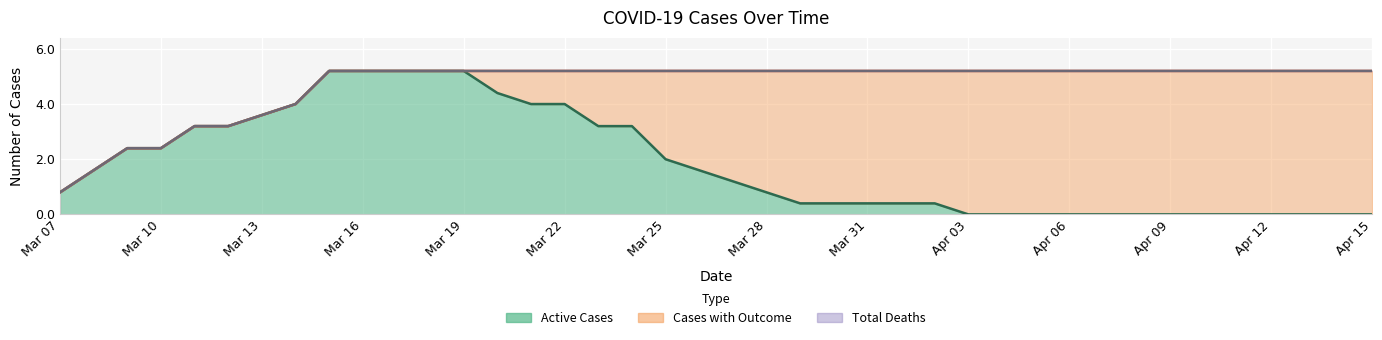

What position from the left is Mar 31?

25